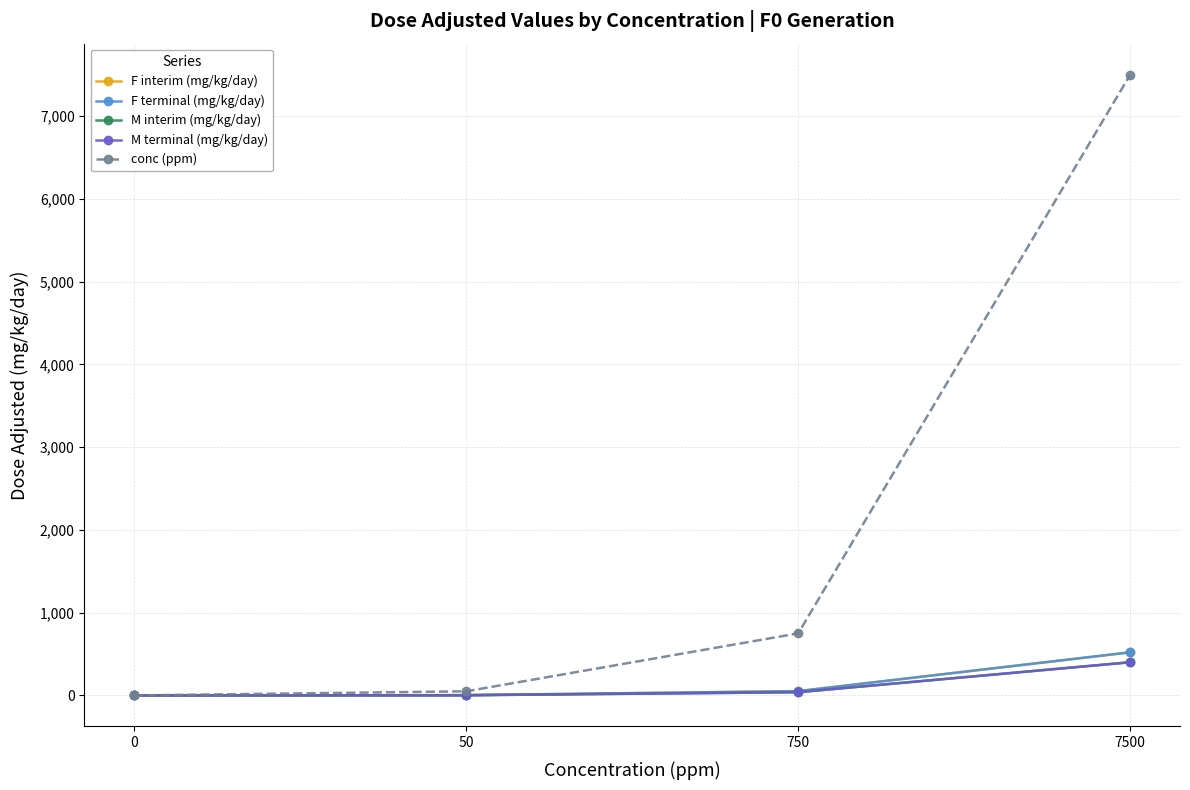

Reading left to right, what are all the values shown in this chart?

F interim (mg/kg/day): 0=0.0	50=3.4	750=52.0	7500=521.0
F terminal (mg/kg/day): 0=0.0	50=3.4	750=52.0	7500=521.0
M interim (mg/kg/day): 0=0.0	50=2.5	750=39.0	7500=401.0
M terminal (mg/kg/day): 0=0.0	50=2.5	750=39.0	7500=401.0
conc (ppm): 0=0.0	50=50.0	750=750.0	7500=7500.0